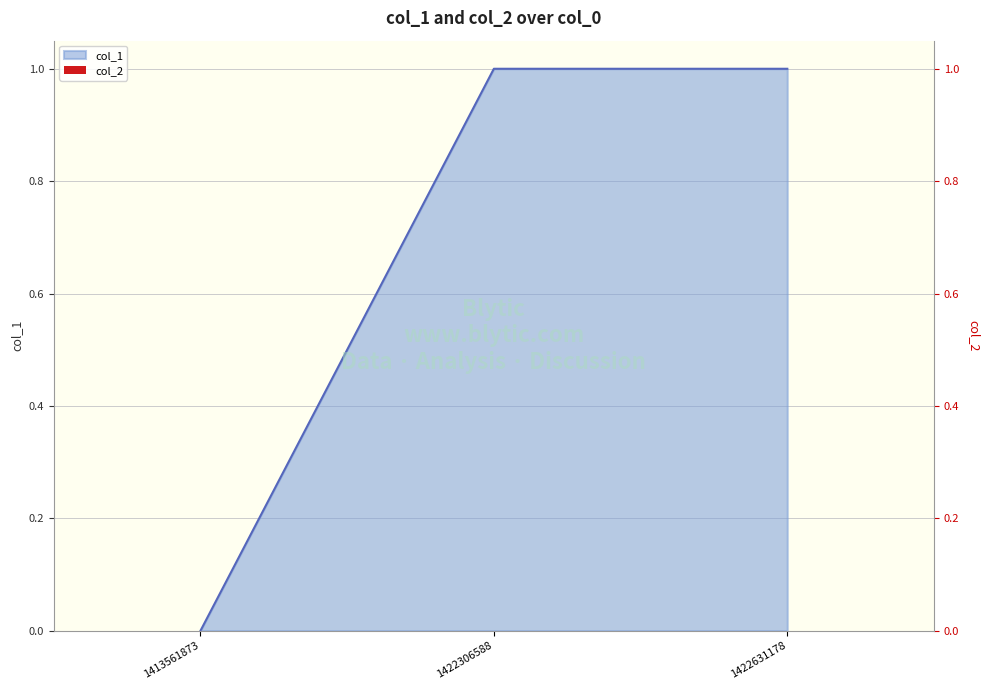

True or false: the data shows 1 at 1422631178.

True